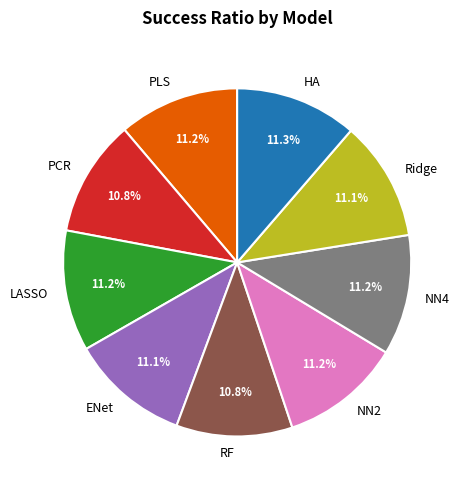

The HA slice represents 11% of the pie. True or false?

True